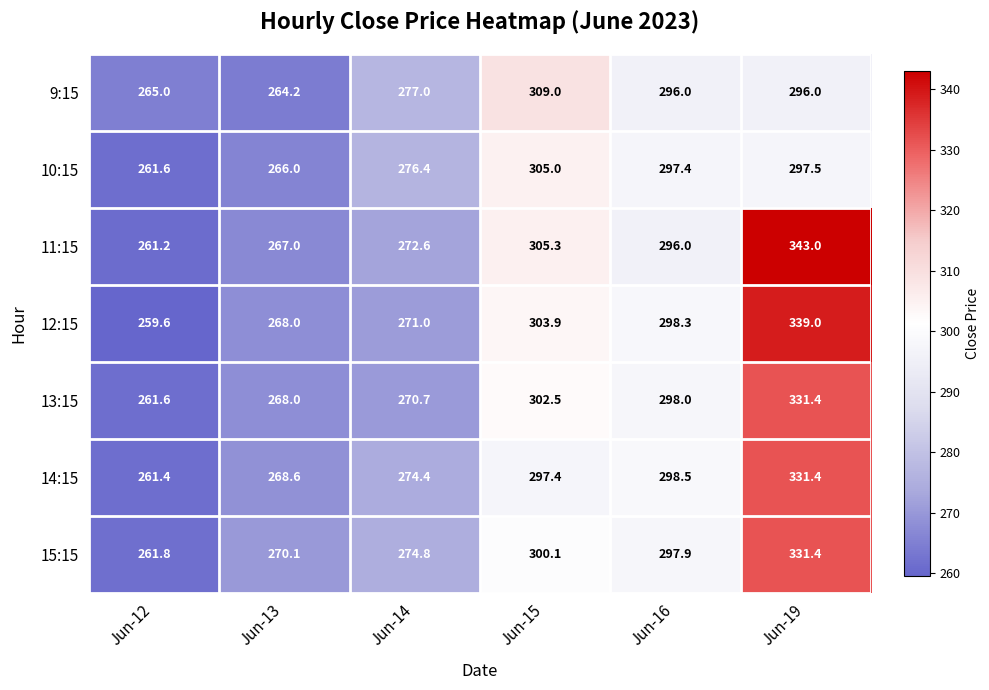

Which series changed the most between Jun-13 and Jun-19?

11:15